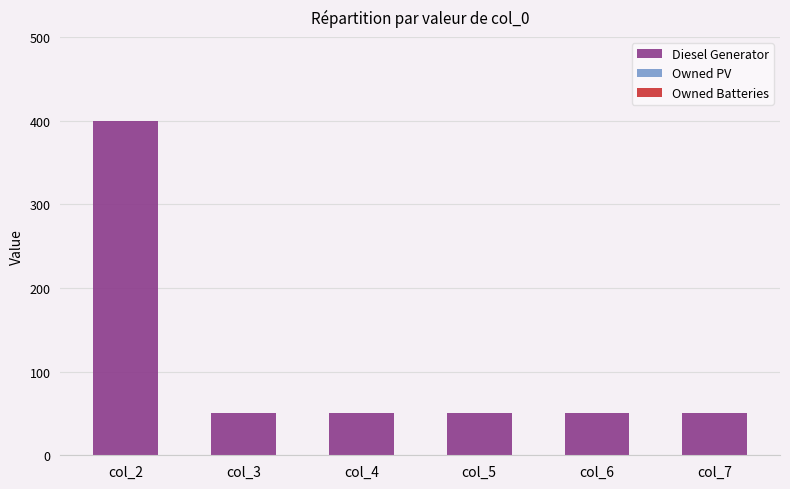

Reading left to right, list all the values displayed in this chart.

col_2=400	col_3=51	col_4=51	col_5=51	col_6=51	col_7=51